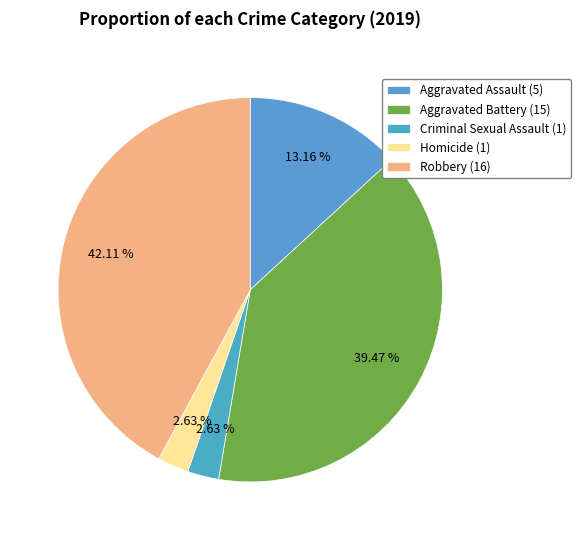

How many segments does this pie chart have?

5